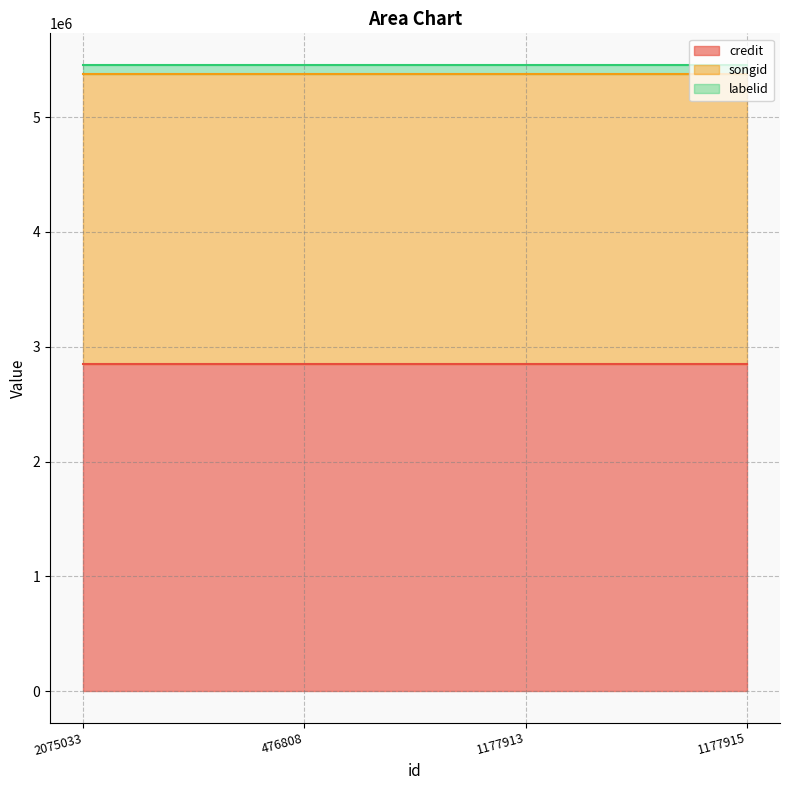

The songid series shows 2525523 at 1177913. True or false?

True